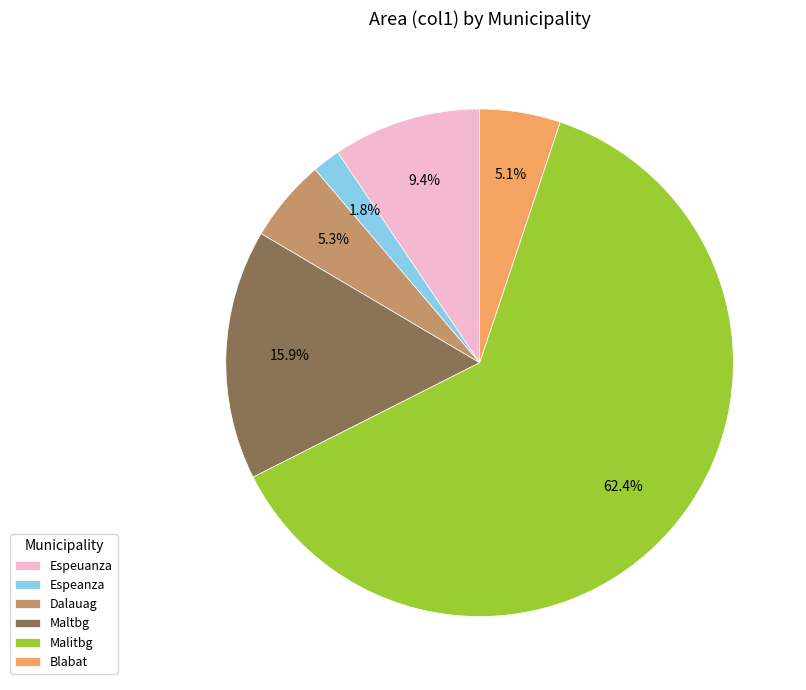

Is there a majority slice in this chart?

Yes